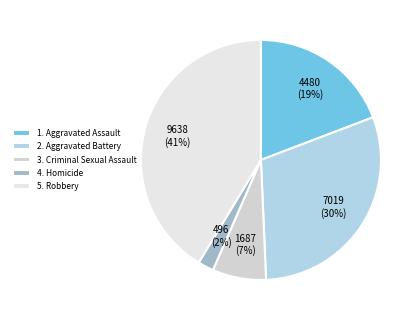

How many segments does this pie chart have?

5